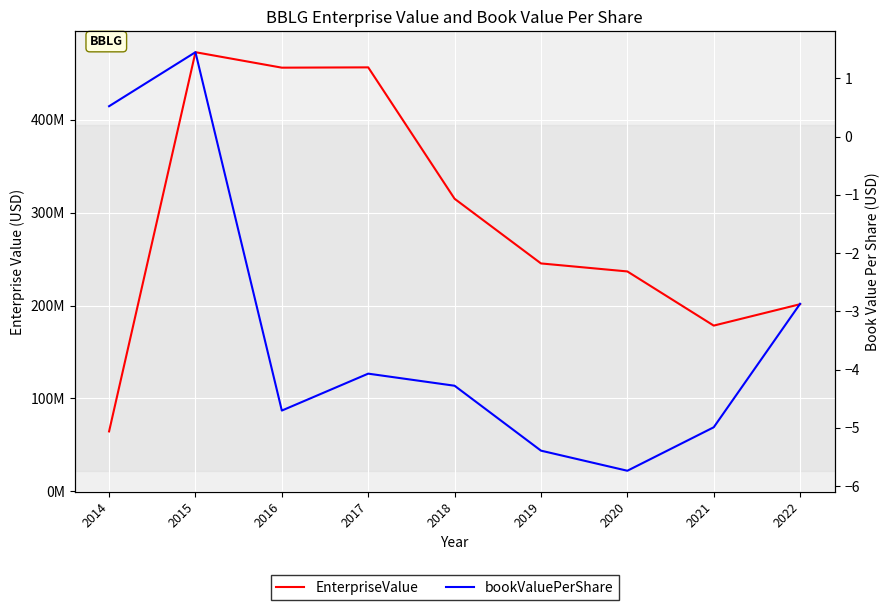

Reading right to left, list all the values displayed in this chart.

EnterpriseValue: 2022=201393716.6	2021=178349172.5	2020=236709425.1	2019=245340797.7	2018=315013313.1	2017=456608451.6	2016=456283337.1	2015=472945156.6	2014=64324246.5
bookValuePerShare: 2022=-2.9	2021=-5.0	2020=-5.7	2019=-5.4	2018=-4.3	2017=-4.1	2016=-4.7	2015=1.4	2014=0.5